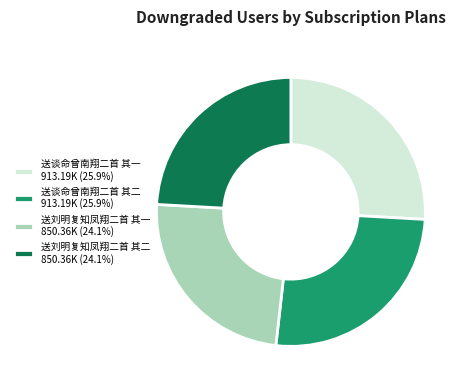

Is 送刘明复知凤翔二首 其一 850.36K (24.1%) the majority of the pie?

No